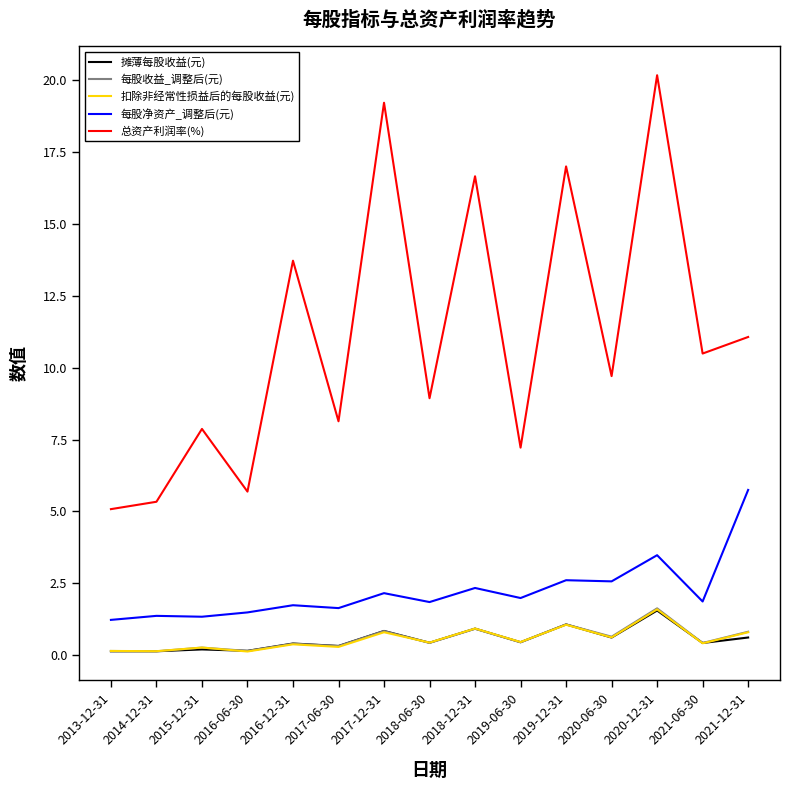

True or false: 扣除非经常性损益后的每股收益(元) has a value of 2.3 at 2020-12-31.

False